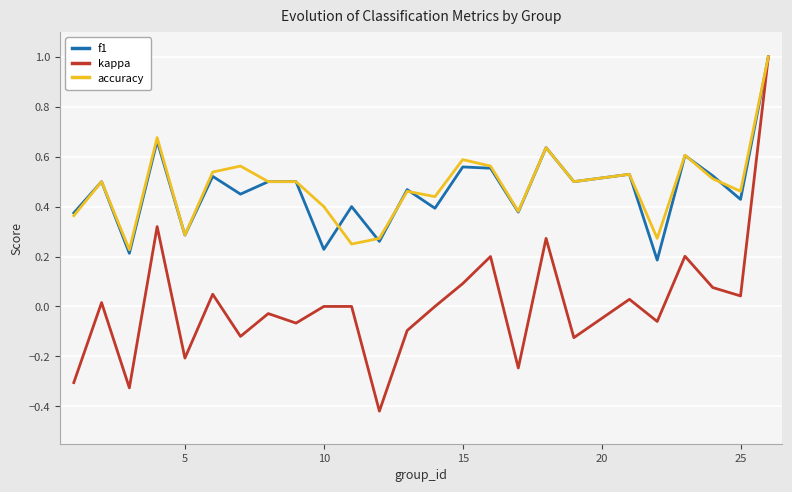

Which series has the widest spread of values?

kappa